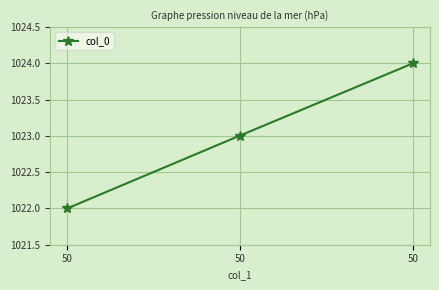

How many categories are shown in the chart?

3